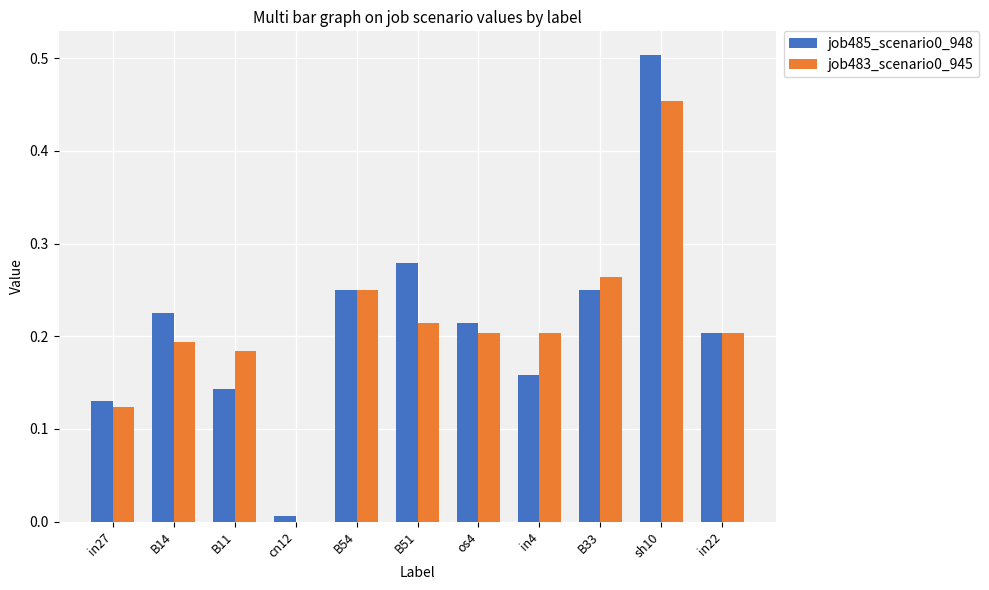

Is the value of job483_scenario0_945 at in22 greater than the value of job485_scenario0_948 at B51?

No